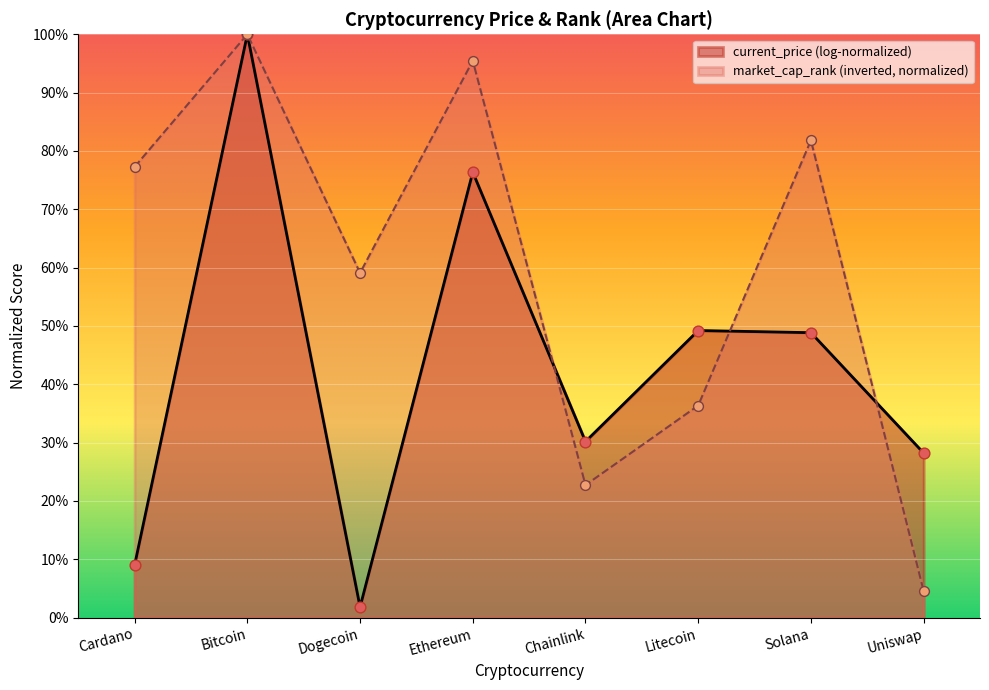

What is the change in value from Bitcoin to Chainlink?

-77.3